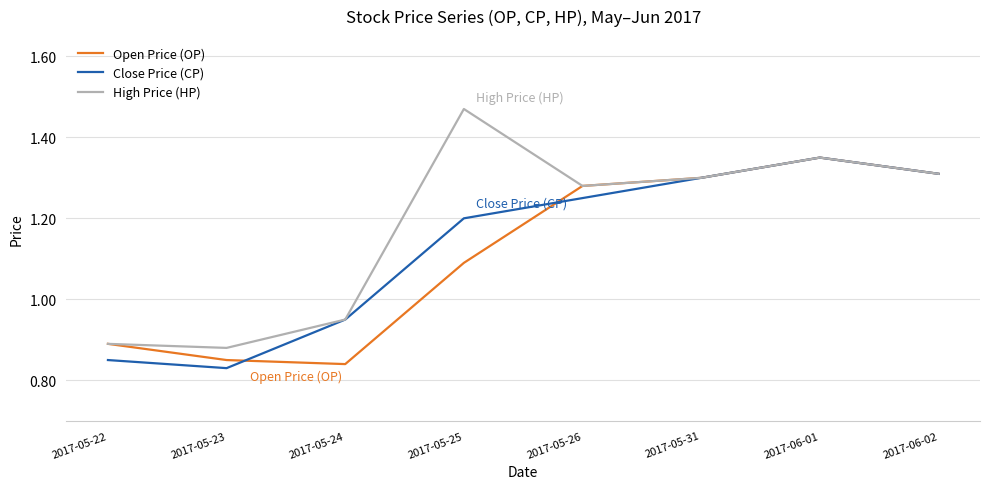

Which series has the widest spread of values?

High Price (HP)